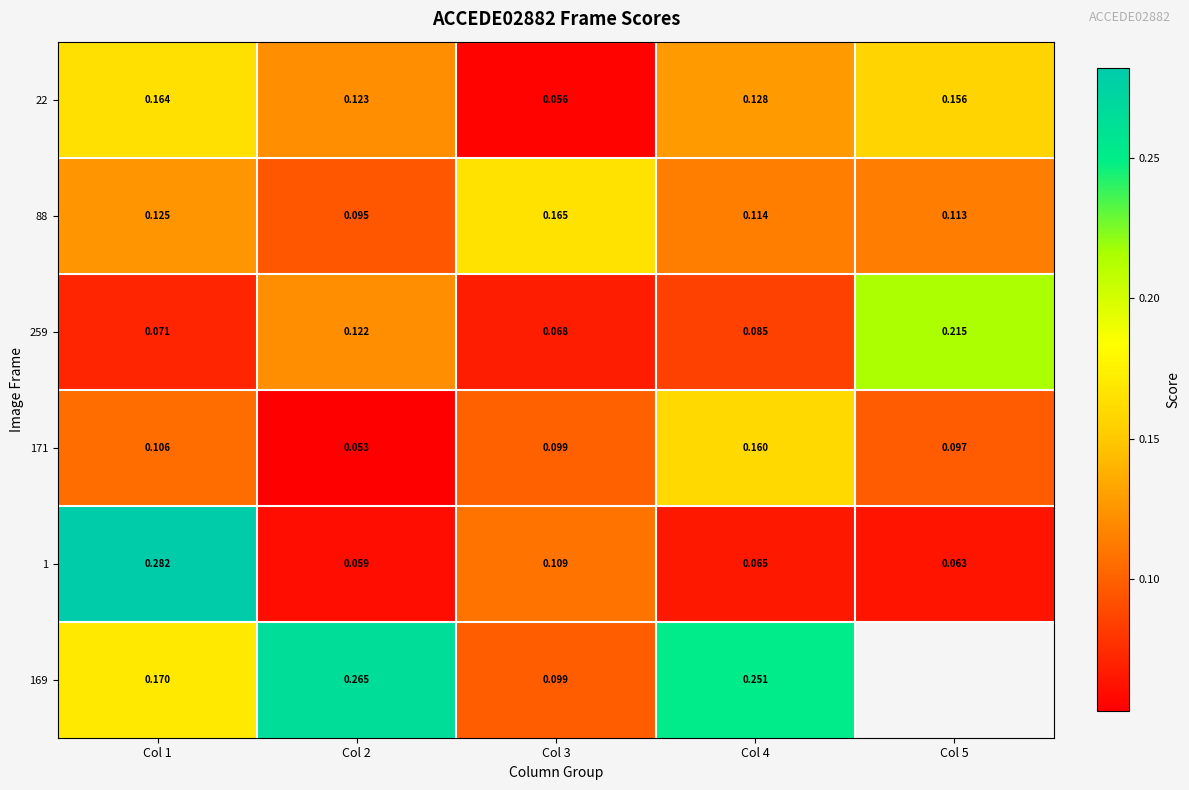

Which has a higher value, Col 2 or Col 3?

Col 2